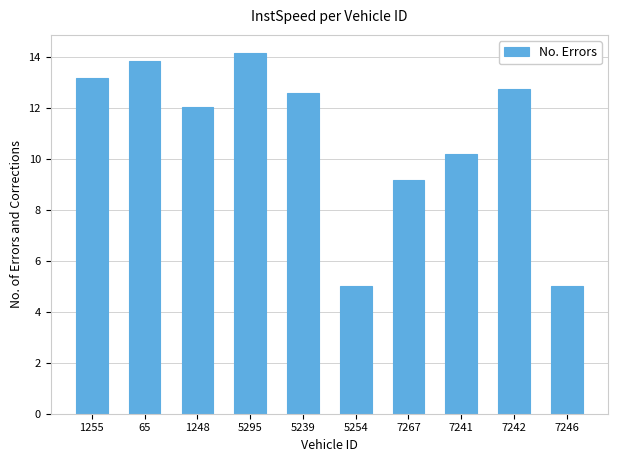

What is the value of the 4th bar from the left?

14.1